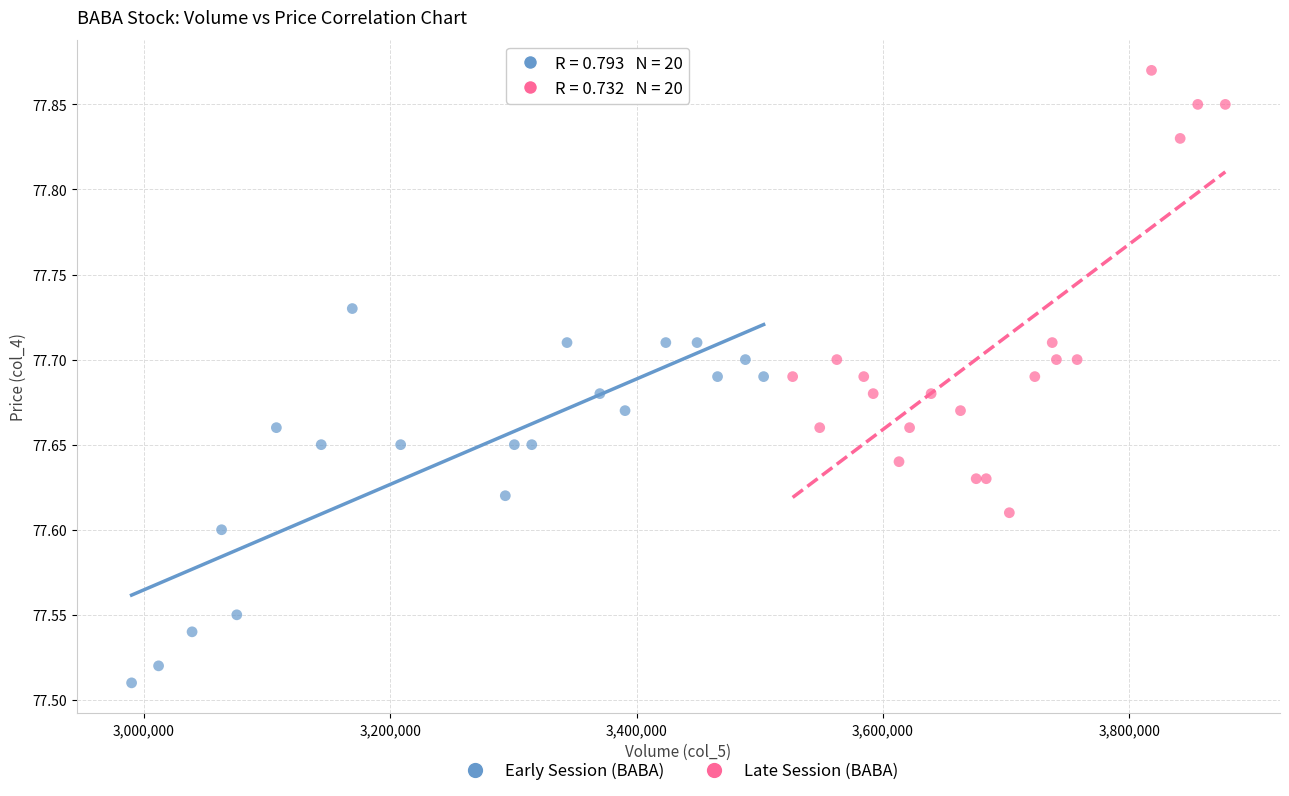

Which series has the largest Y range (max minus min)?

Late Session (BABA)